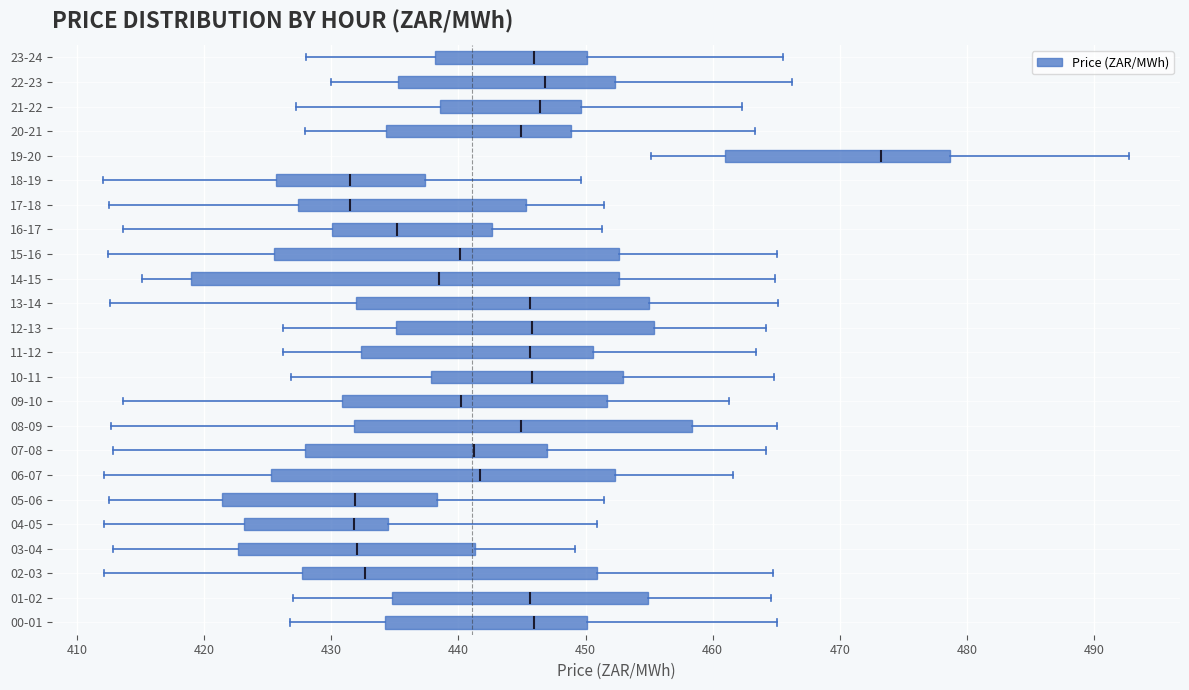

Which box's median line is the furthest to the right?

19-20